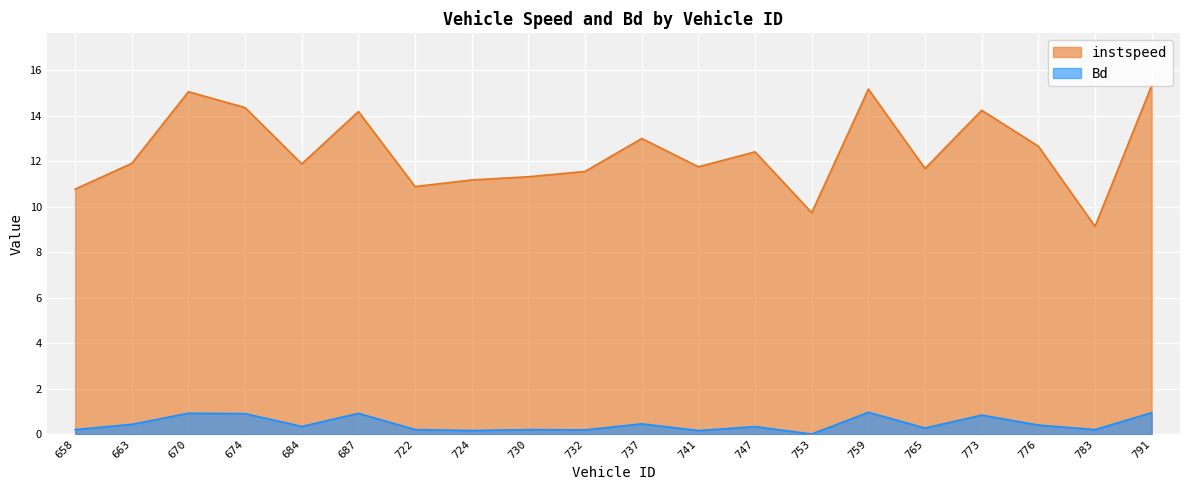

How many data points in instspeed are above 11?

16